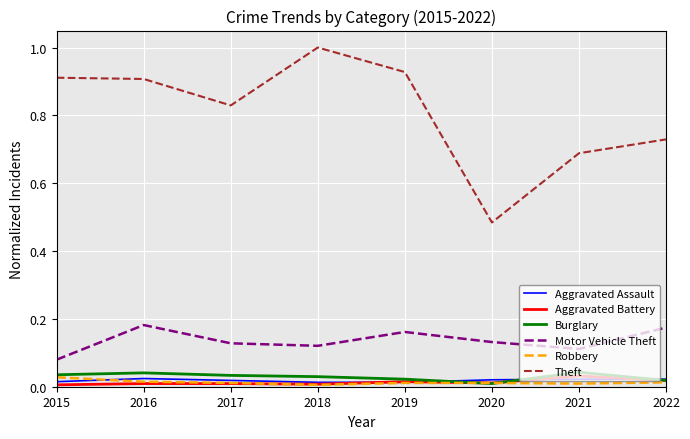

Is it true that Aggravated Assault equals 0.0 at 2022?

True